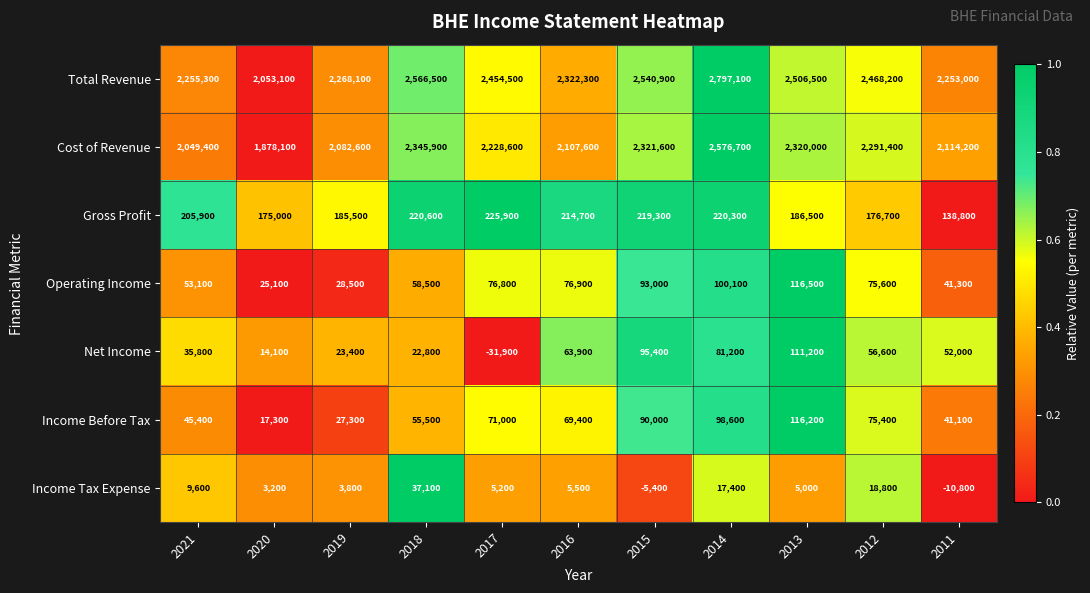

Which series changed the most between 2016 and 2012?

Cost of Revenue